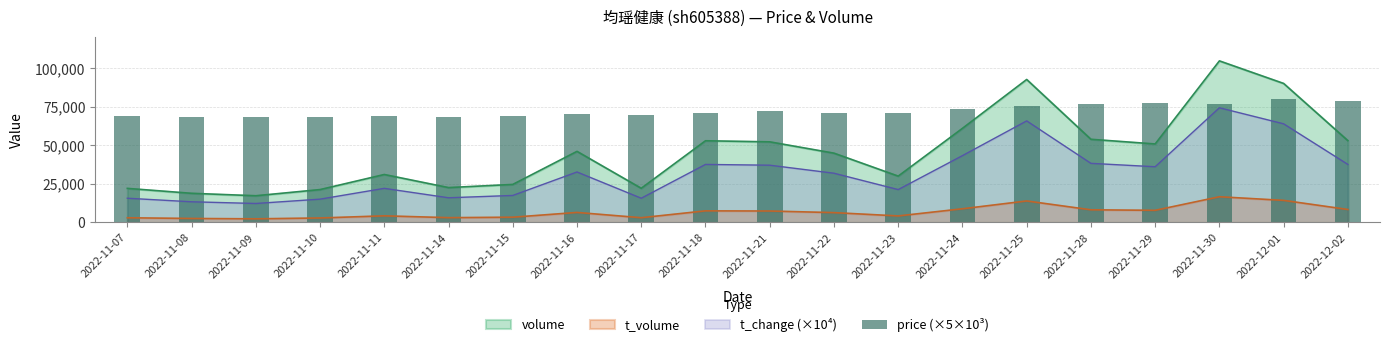

Reading left to right, what are all the values shown in this chart?

2022-11-07=68850	2022-11-08=68350	2022-11-09=68250	2022-11-10=68200	2022-11-11=69050	2022-11-14=68600	2022-11-15=69250	2022-11-16=69950	2022-11-17=69400	2022-11-18=70850	2022-11-21=72450	2022-11-22=71000	2022-11-23=70700	2022-11-24=73750	2022-11-25=75550	2022-11-28=76550	2022-11-29=77100	2022-11-30=76700	2022-12-01=80250	2022-12-02=78800